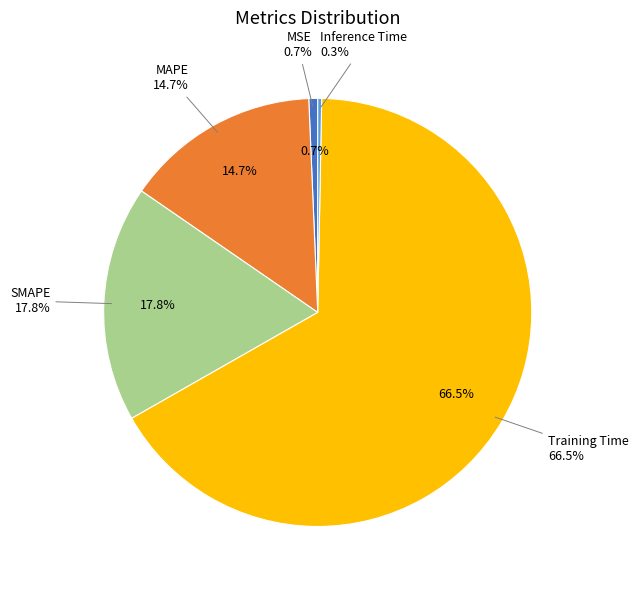

Which category has the biggest portion of the pie?

Training Time